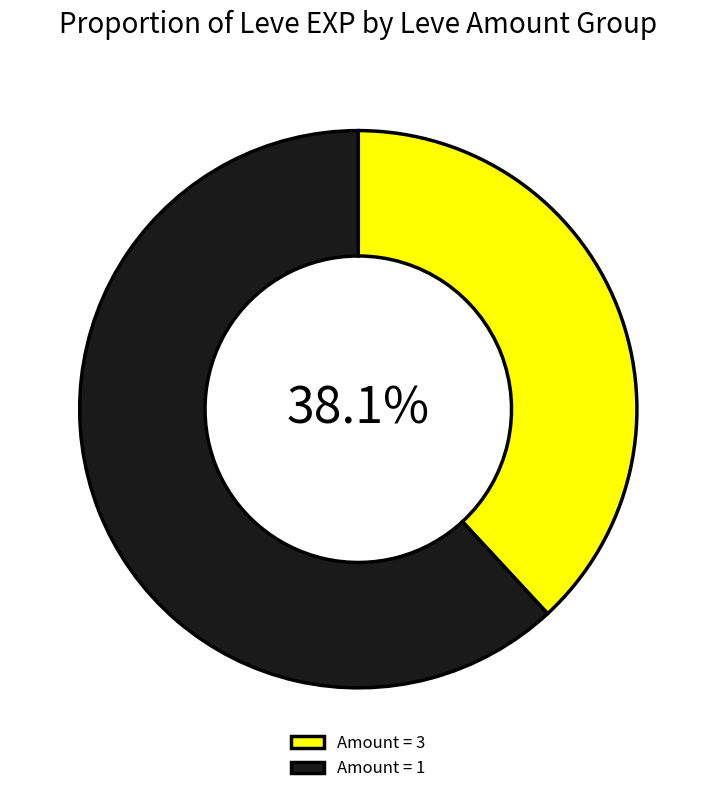

Is there a majority slice in this chart?

Yes